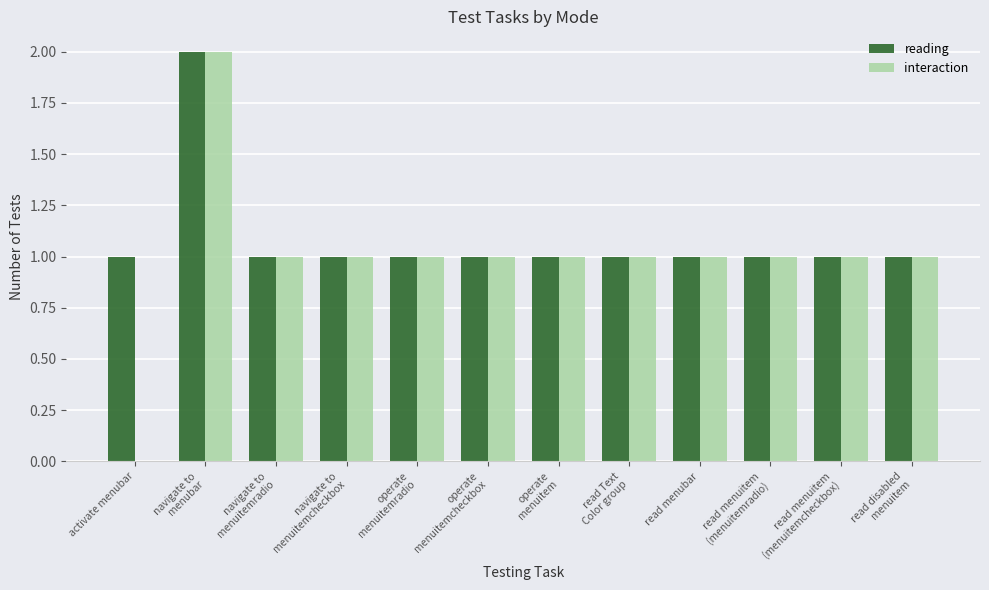

The value of reading at activate menubar is 2. True or false?

False